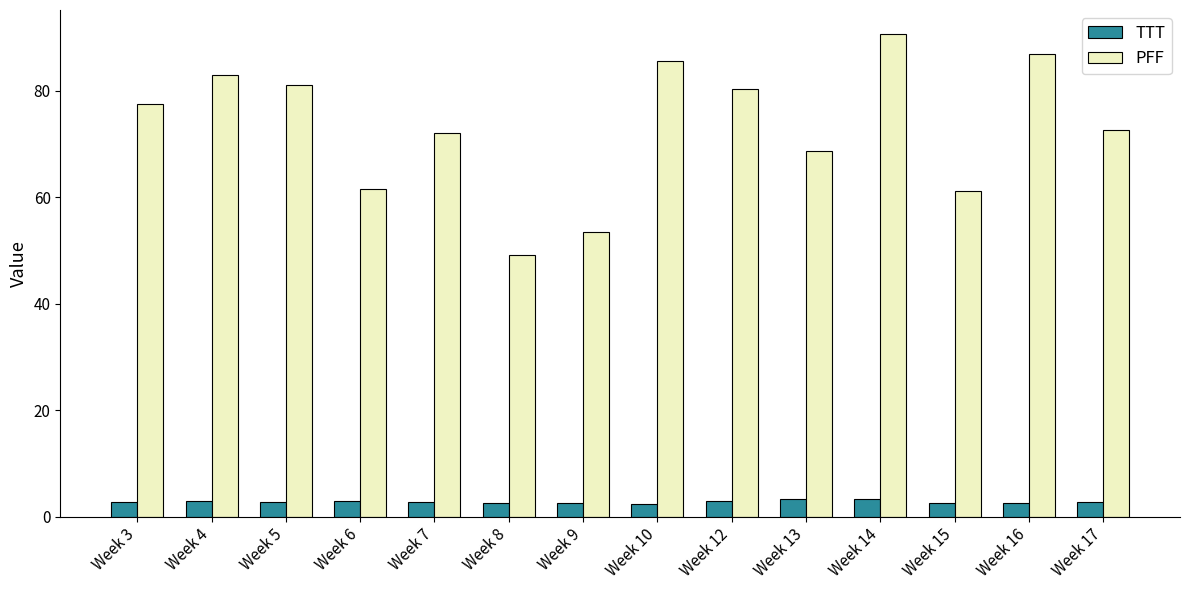

List the series in order of their peak value, lowest first.

TTT, PFF